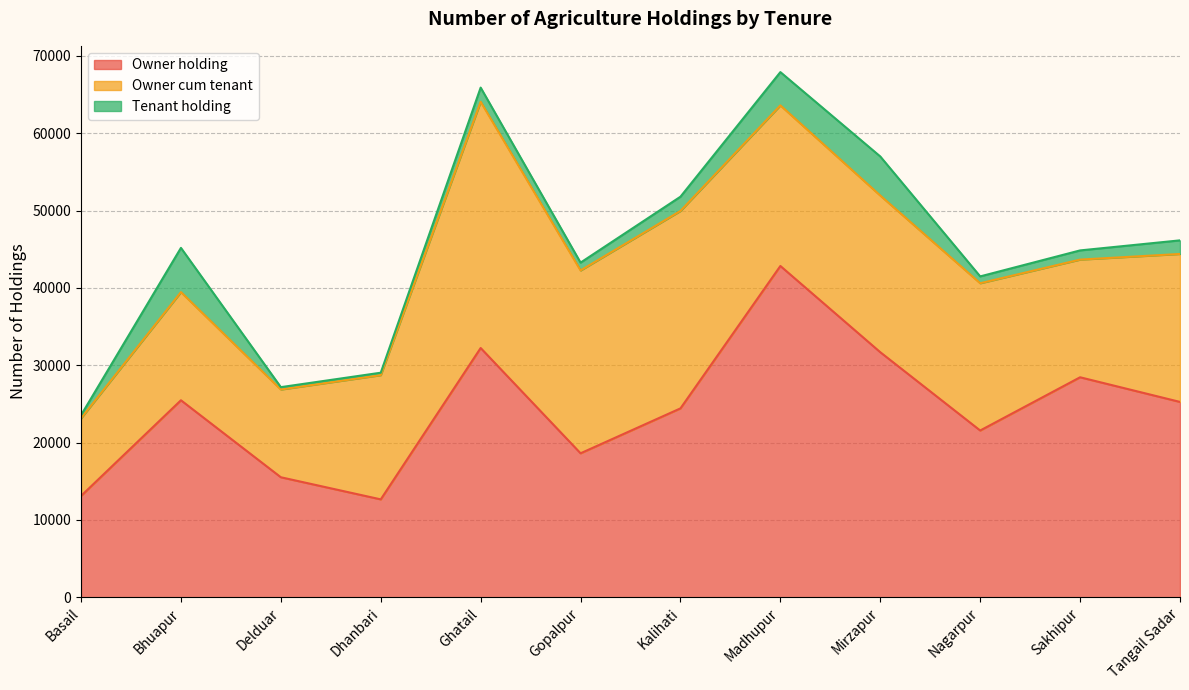

Between Sakhipur and Ghatail, which is larger?

Ghatail